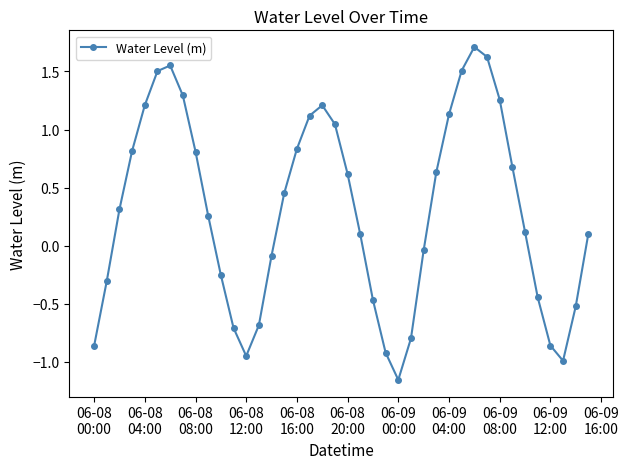

What is the difference between the second highest and minimum values?

2.8